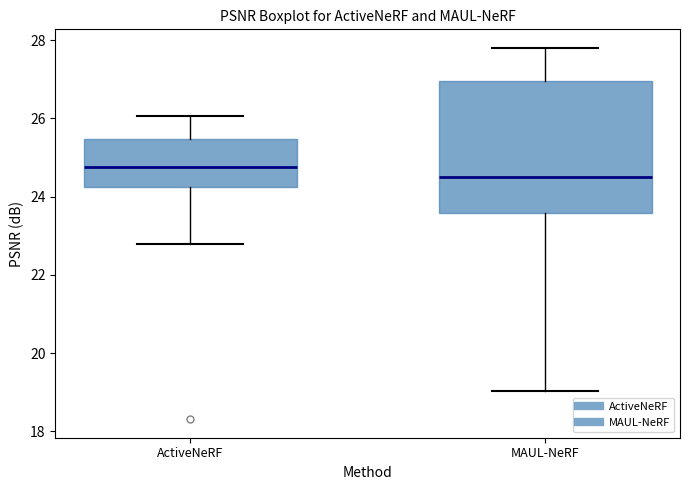

Which box has the highest median line?

ActiveNeRF